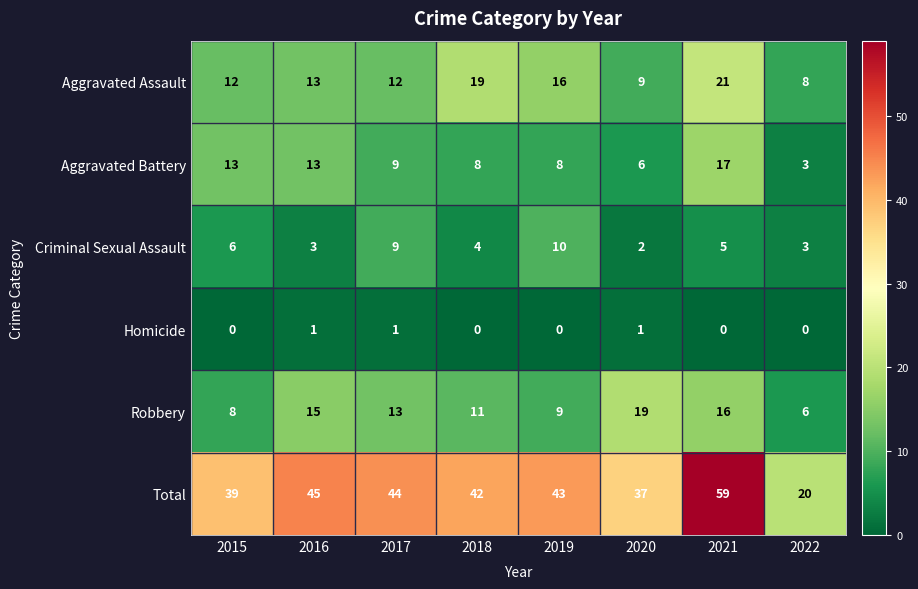

Between 2021 and 2022, which series saw the biggest shift?

Total